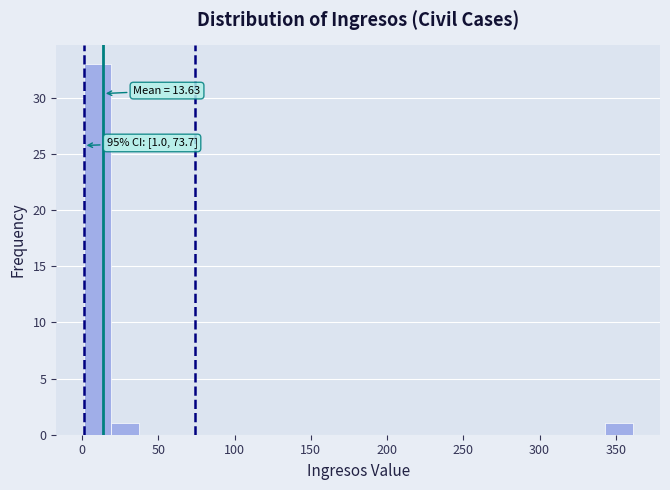

Around what value on the x-axis is the tallest bar? Give the approximate position of its centre, as read against the axis.

10